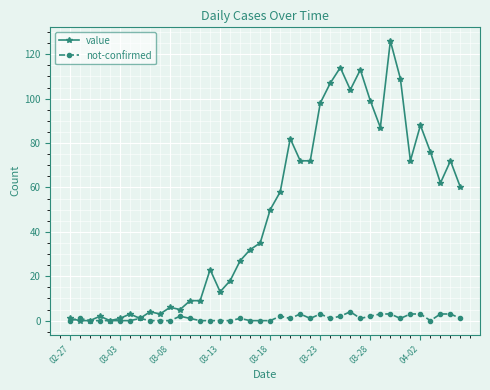

Which series has the largest total across all categories?

value